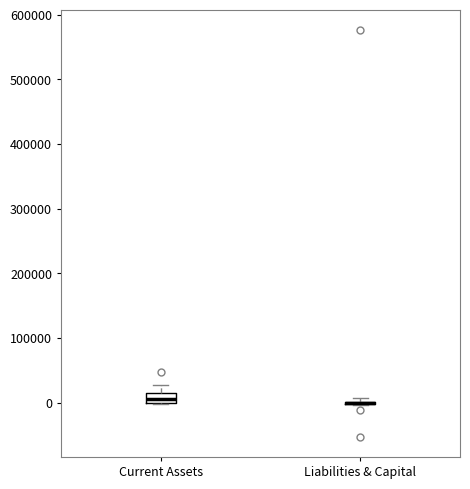

Where does the upper whisker of the box for Current Assets end on the y-axis? The values are not printed on the chart, so give them approximately, as read against the axis.

30000